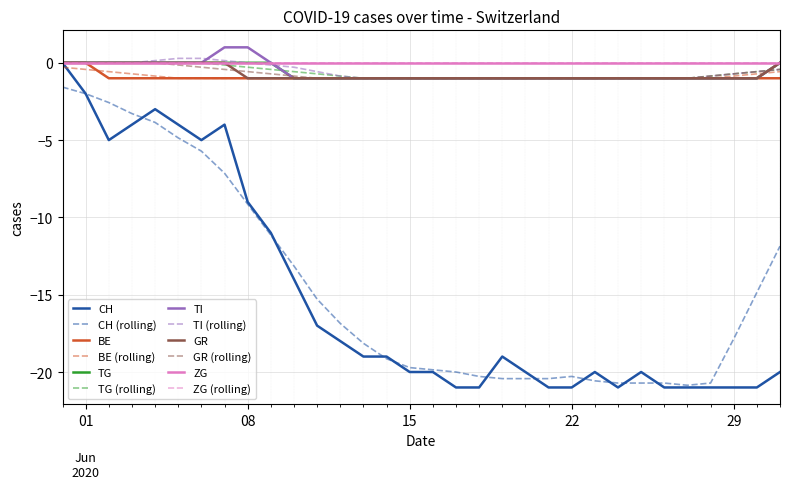

What is the sum of the TG values at 2020-06-07 and 2020-06-11?

-1